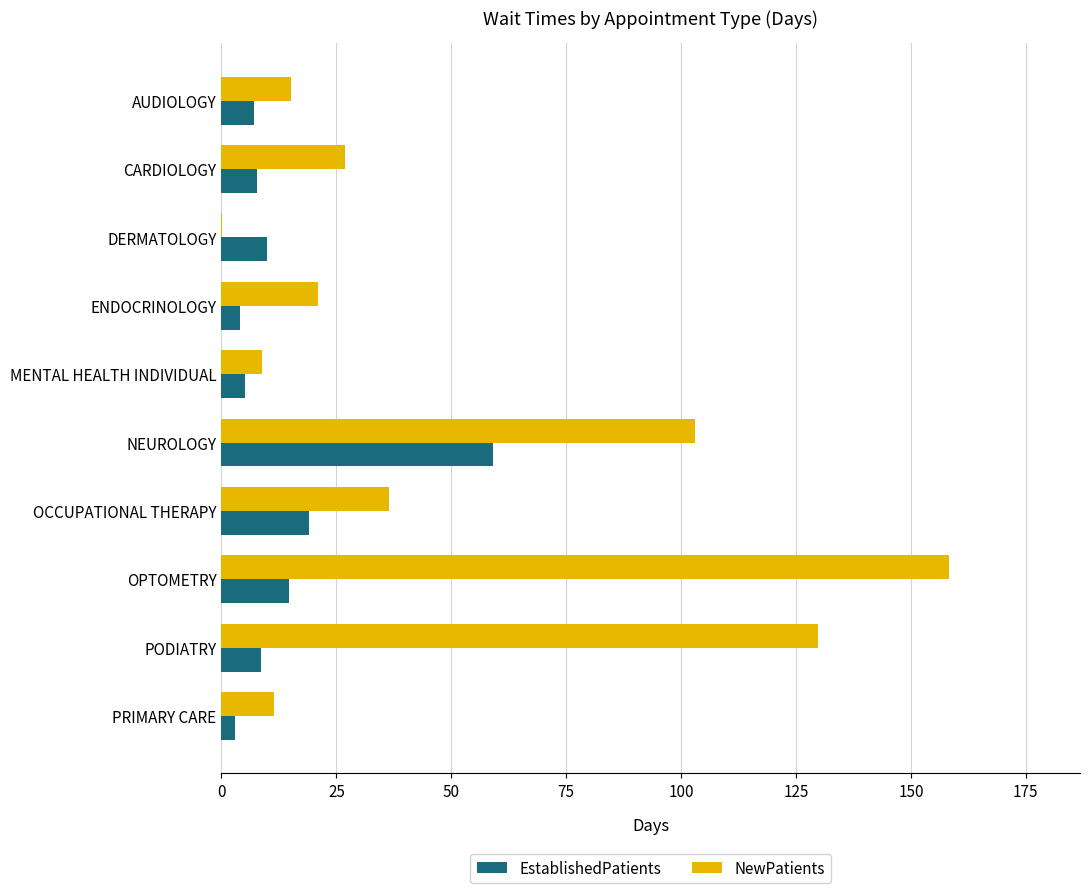

Read the EstablishedPatients value at NEUROLOGY.

59.0